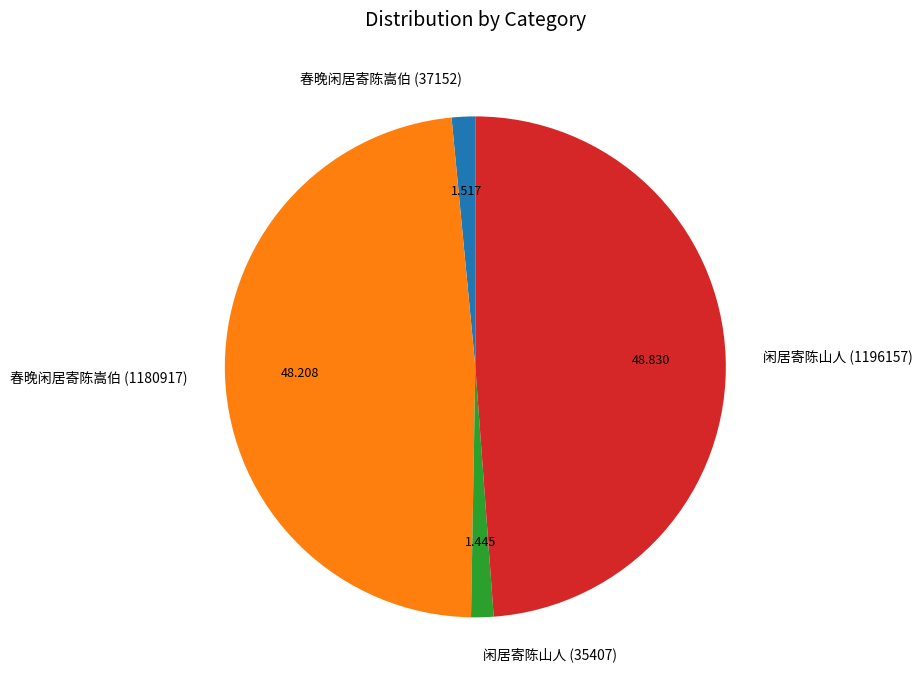

How many slices are in this pie chart?

4